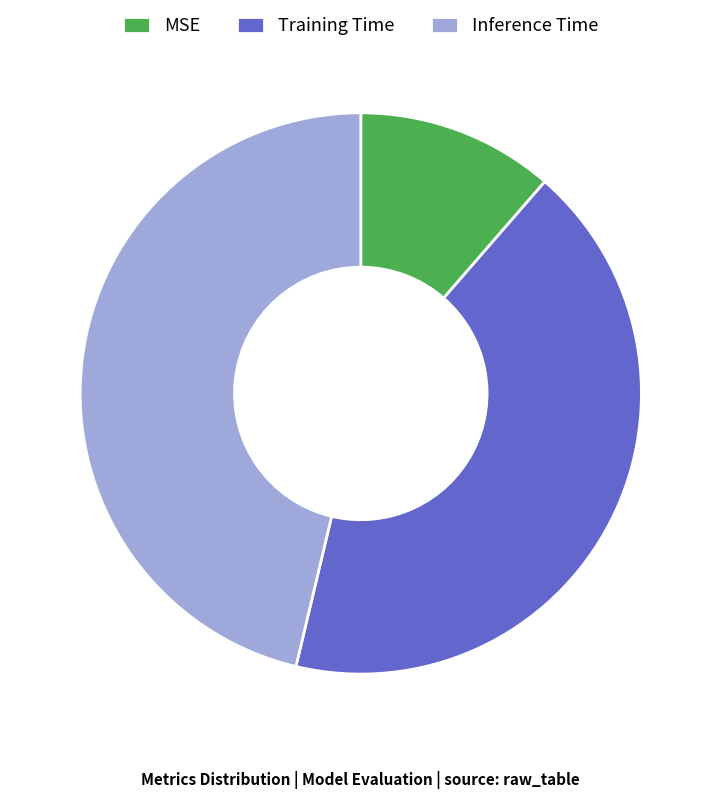

How many segments does this pie chart have?

3